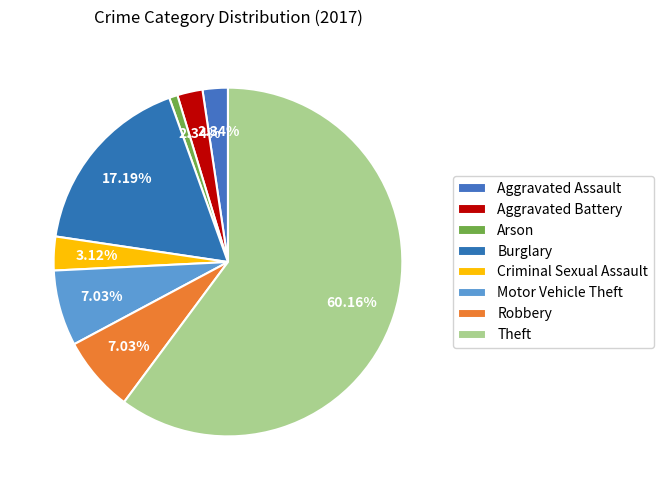

Count the number of slices in the pie.

8